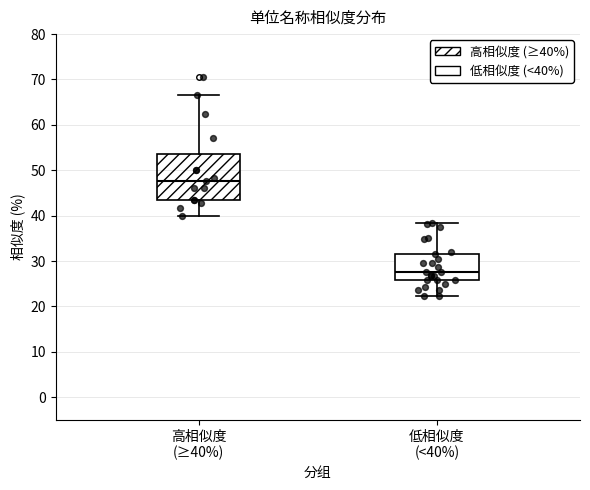

Where does the upper whisker of the box for 低相似度 (<40%) end on the y-axis? The values are not printed on the chart, so give them approximately, as read against the axis.

38